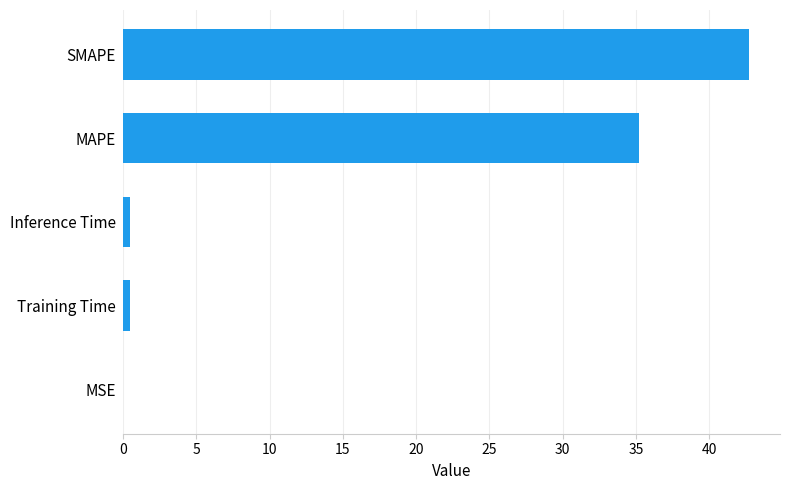

Which has a higher value, MSE or SMAPE?

SMAPE